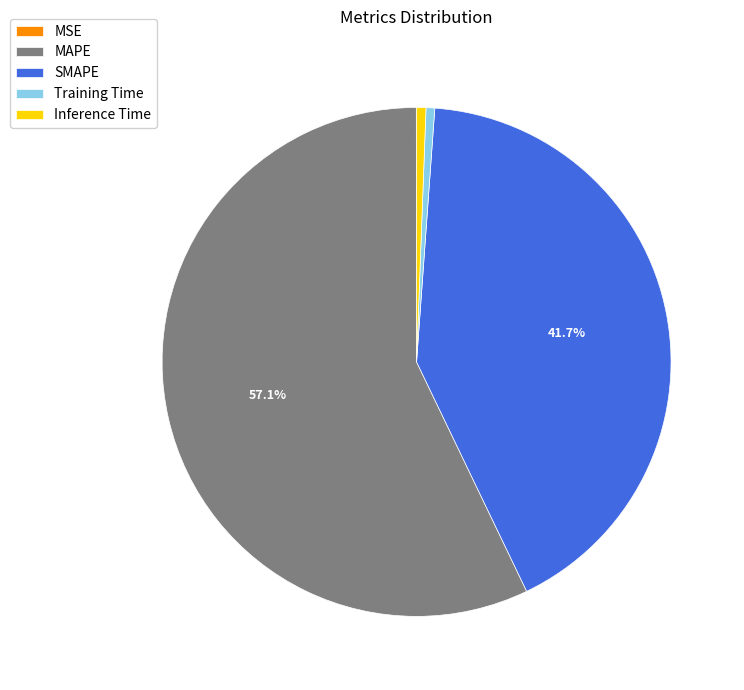

What is the majority slice?

MAPE